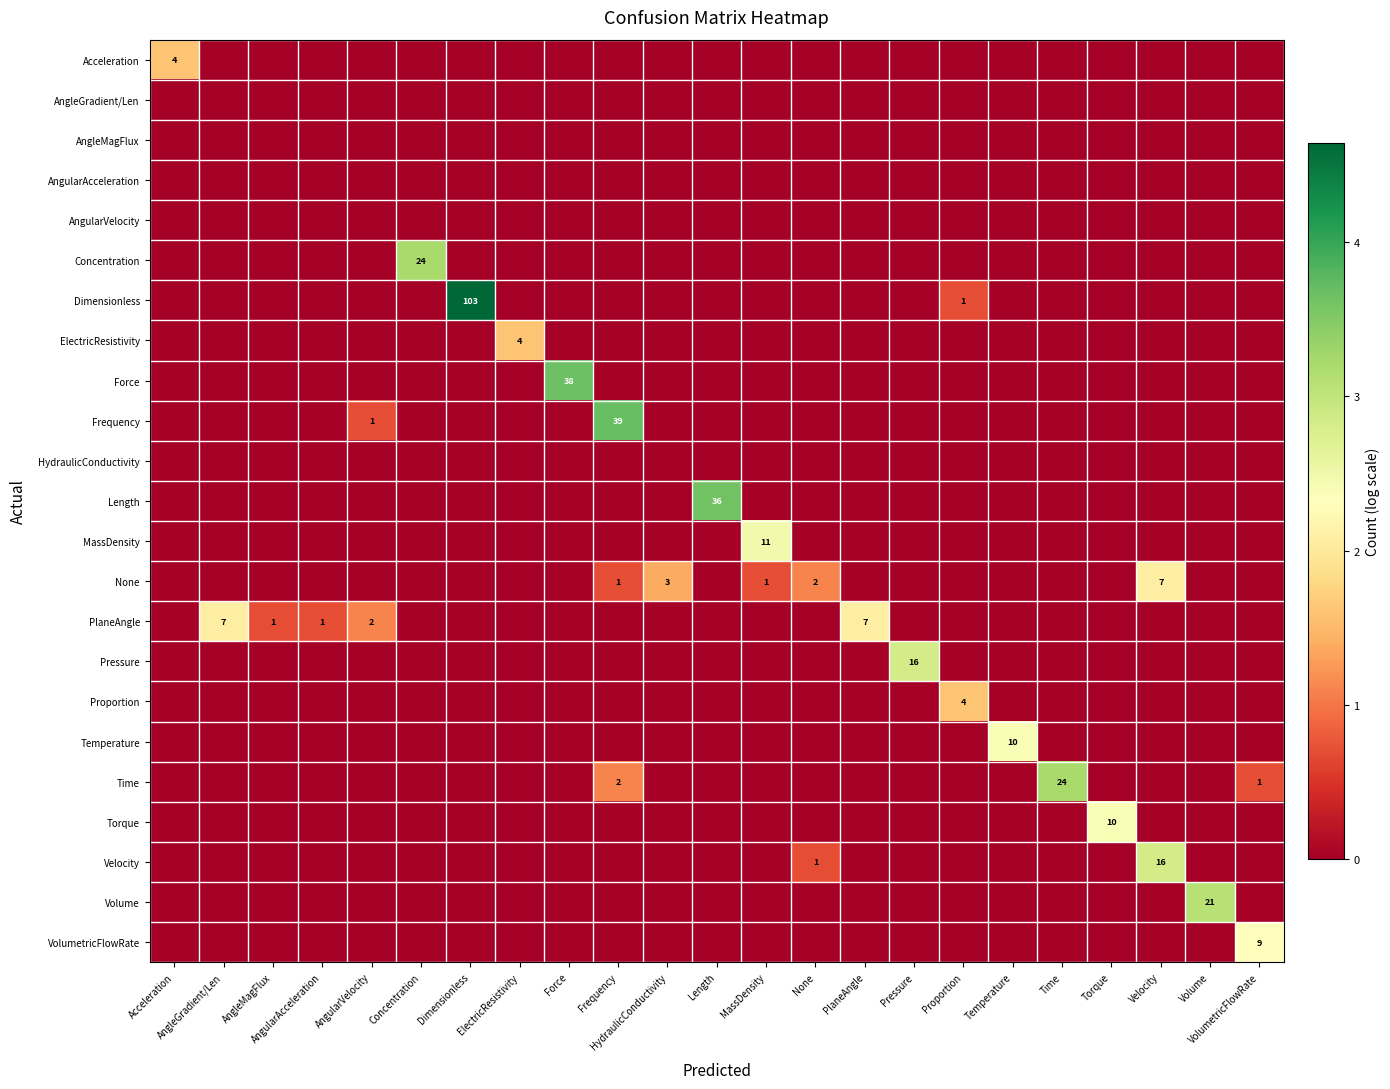

True or false: Pressure has a value of 0.0 at ElectricResistivity.

True